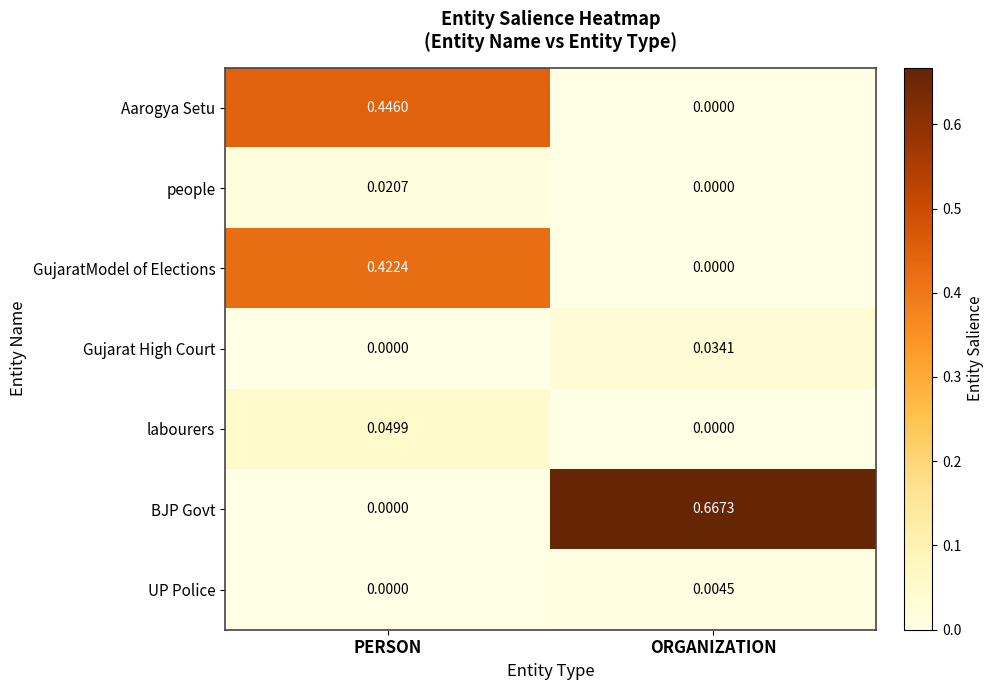

Which series has the widest spread of values?

BJP Govt